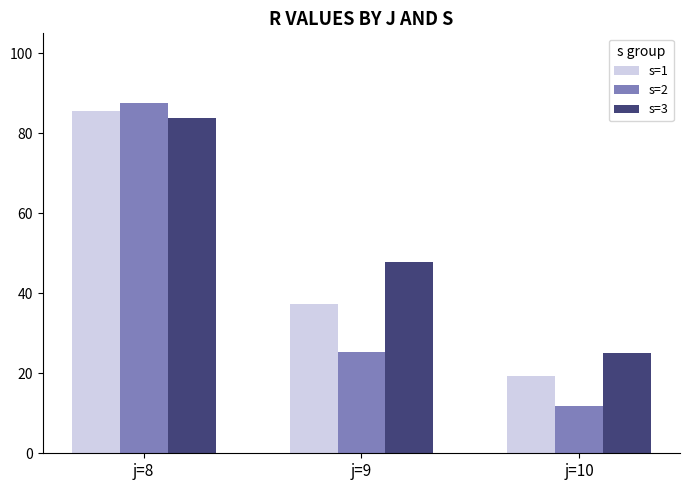

Which series has the largest total across all categories?

s=3